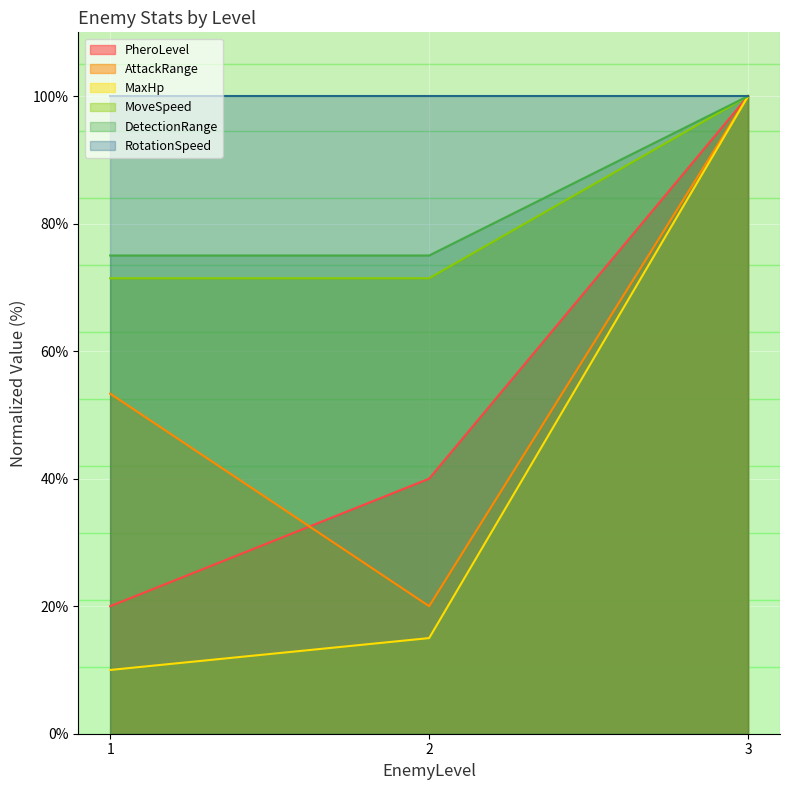

What is the value of the AttackRange point at the 2nd from the left?

20.0